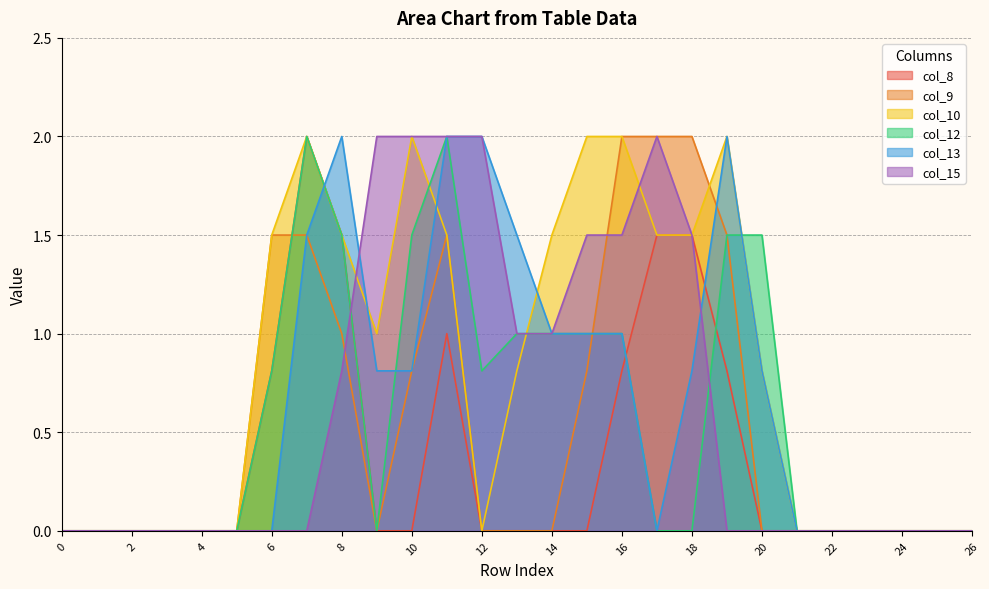

What is the average value of the col_15 series?

0.6